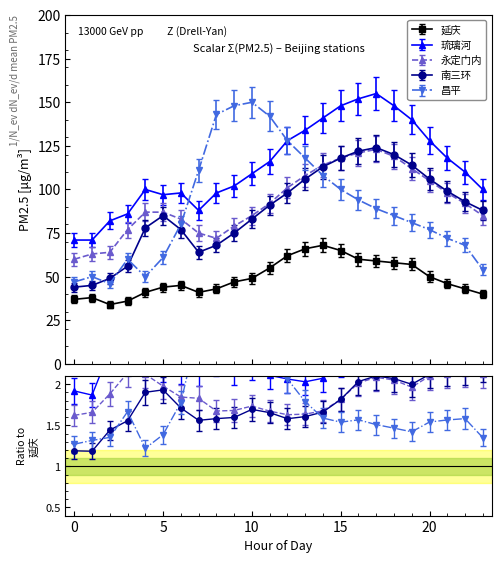

How many interior local valleys does the 琉璃河 series have?

2